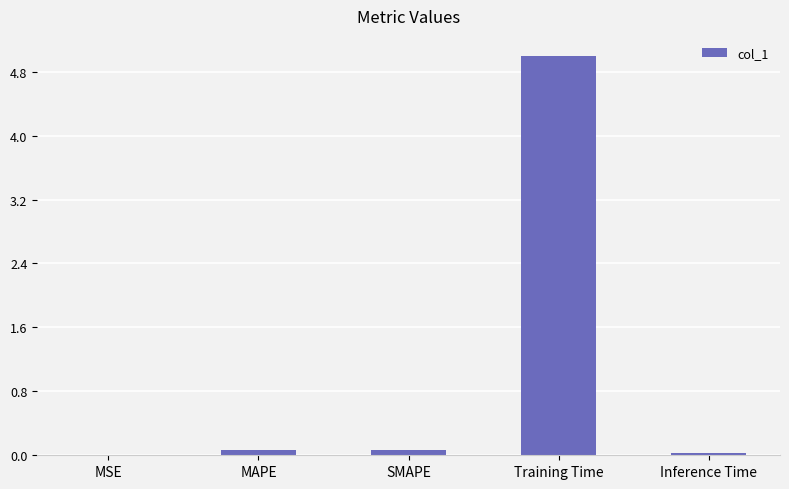

How many data points does each series have?

5